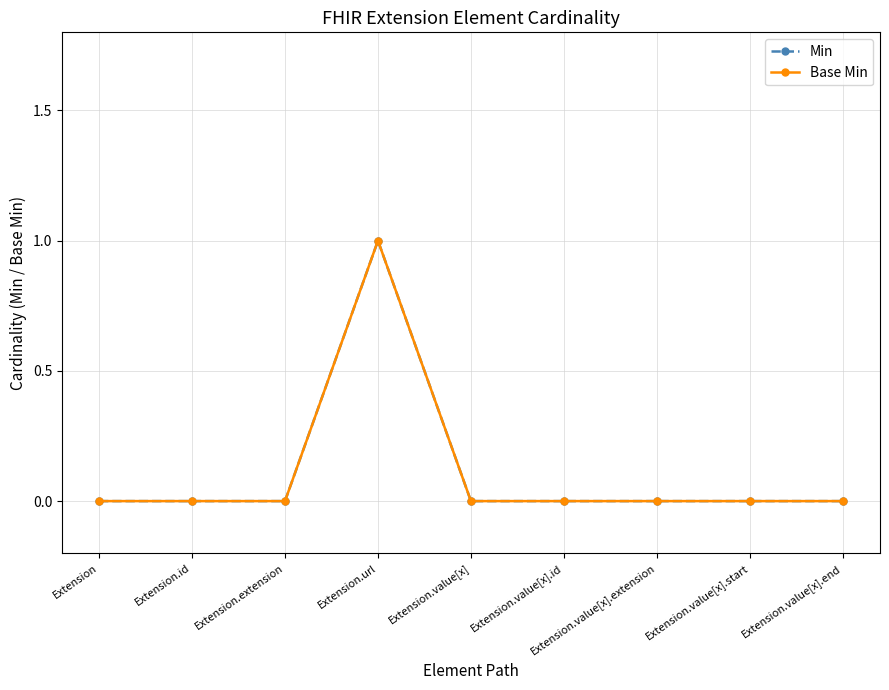

Does the chart have visible grid lines?

Yes